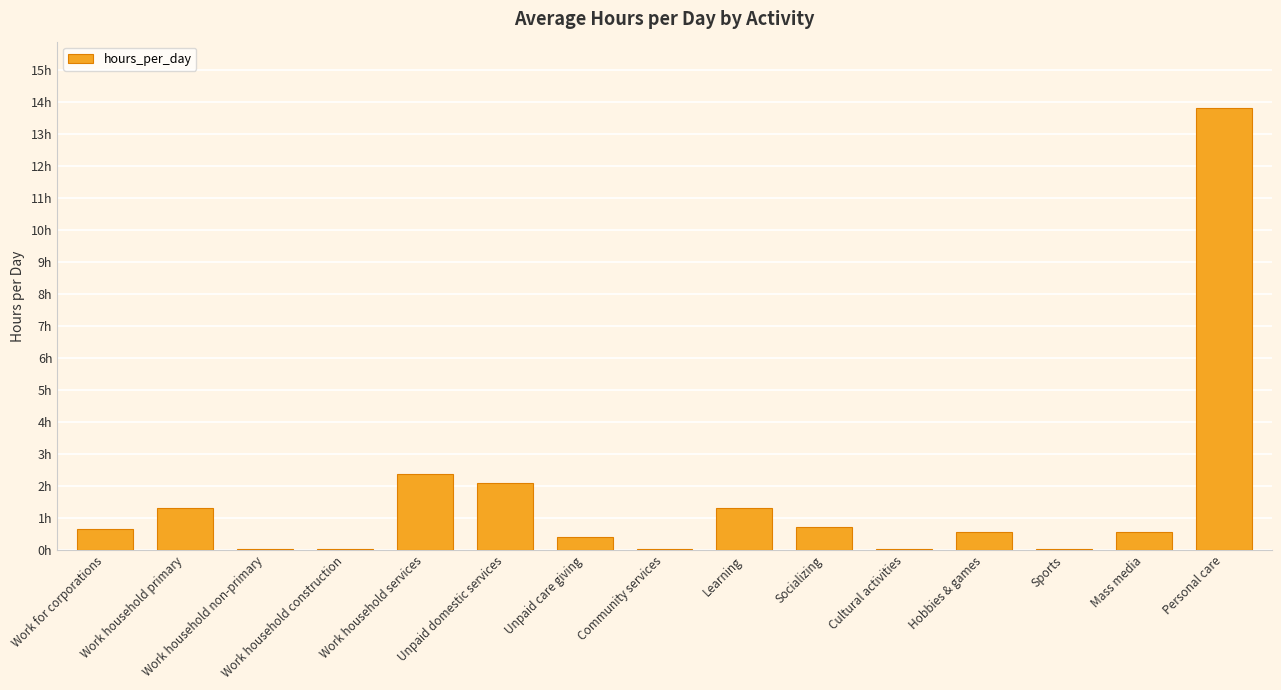

At which label is the value closest to 6?

Work household services